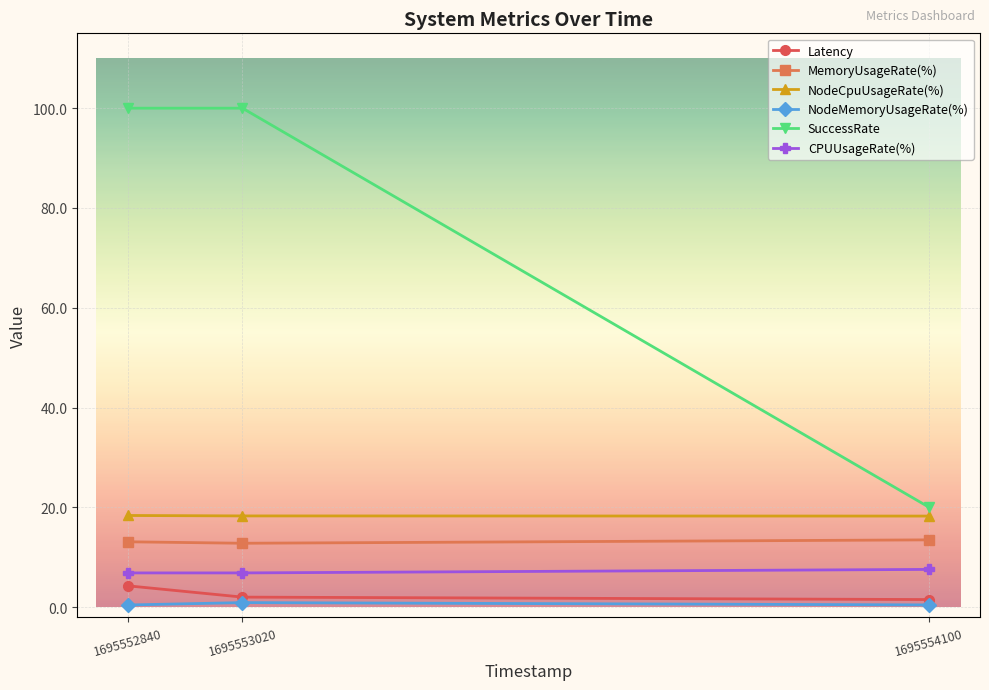

Which series changed the most between 1695552840 and 1695554100?

SuccessRate